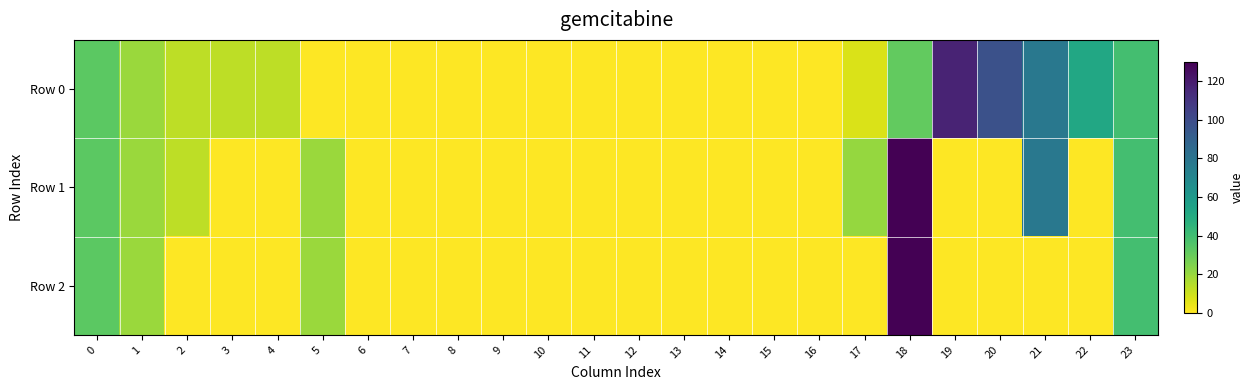

Between 22 and 17, which is larger?

22